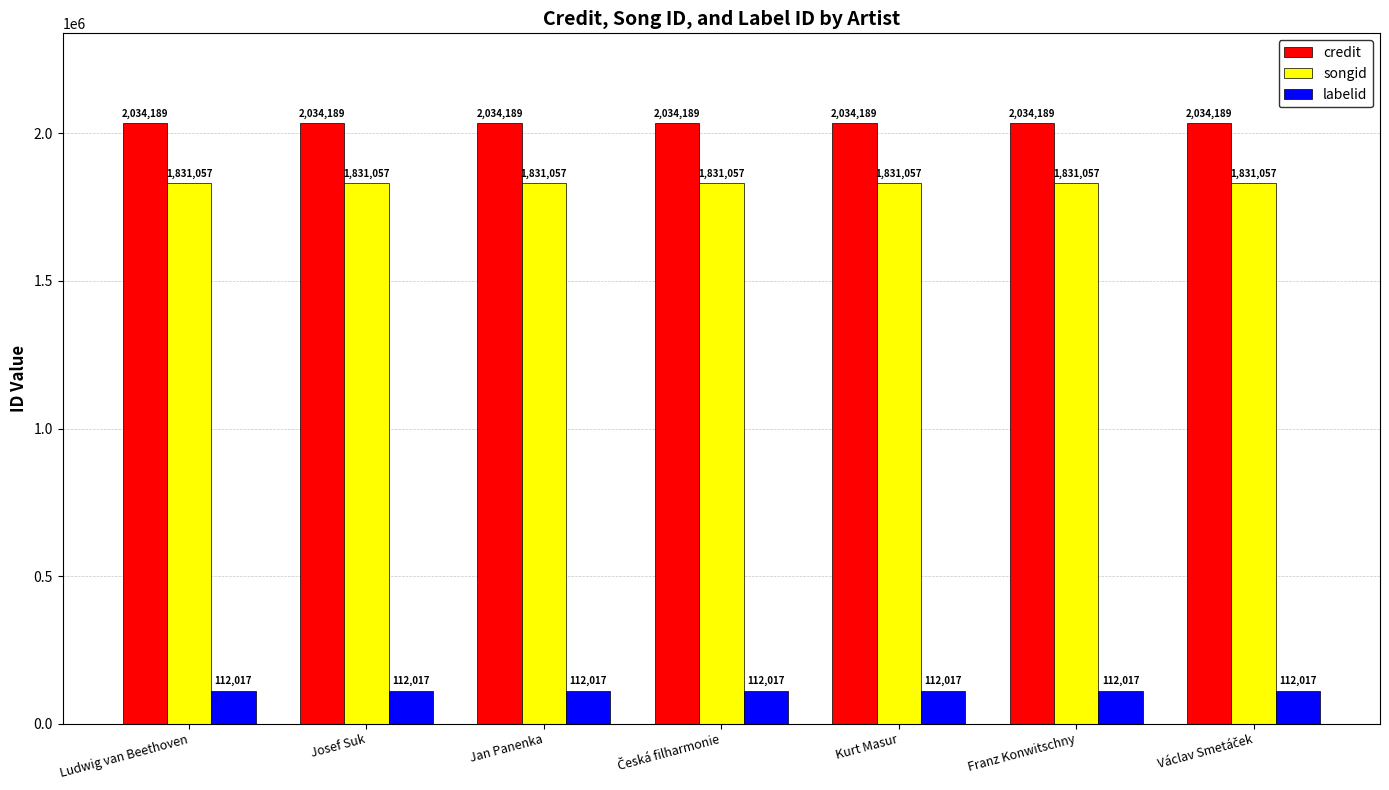

What is the average value of the labelid series?

112017